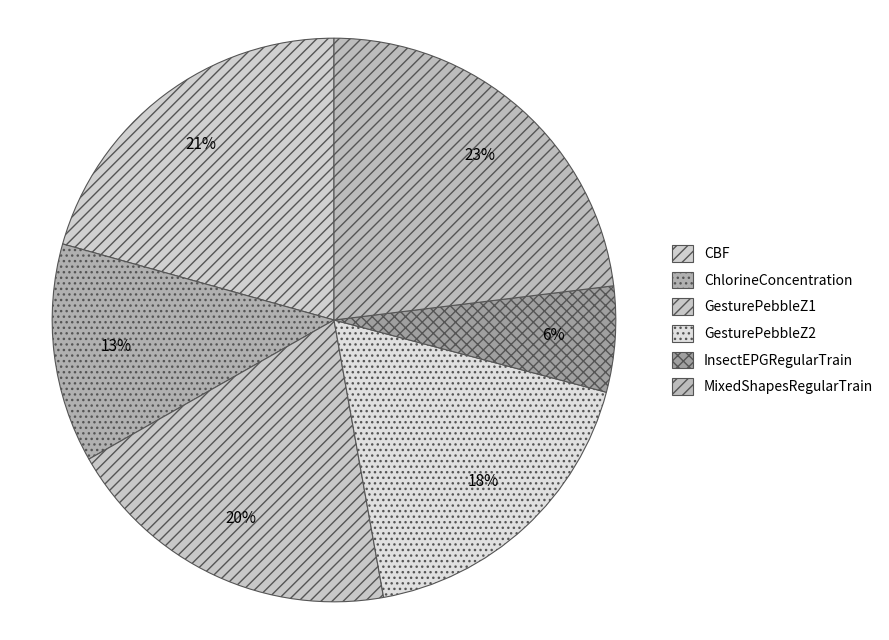

The ChlorineConcentration slice represents 13% of the pie. True or false?

True